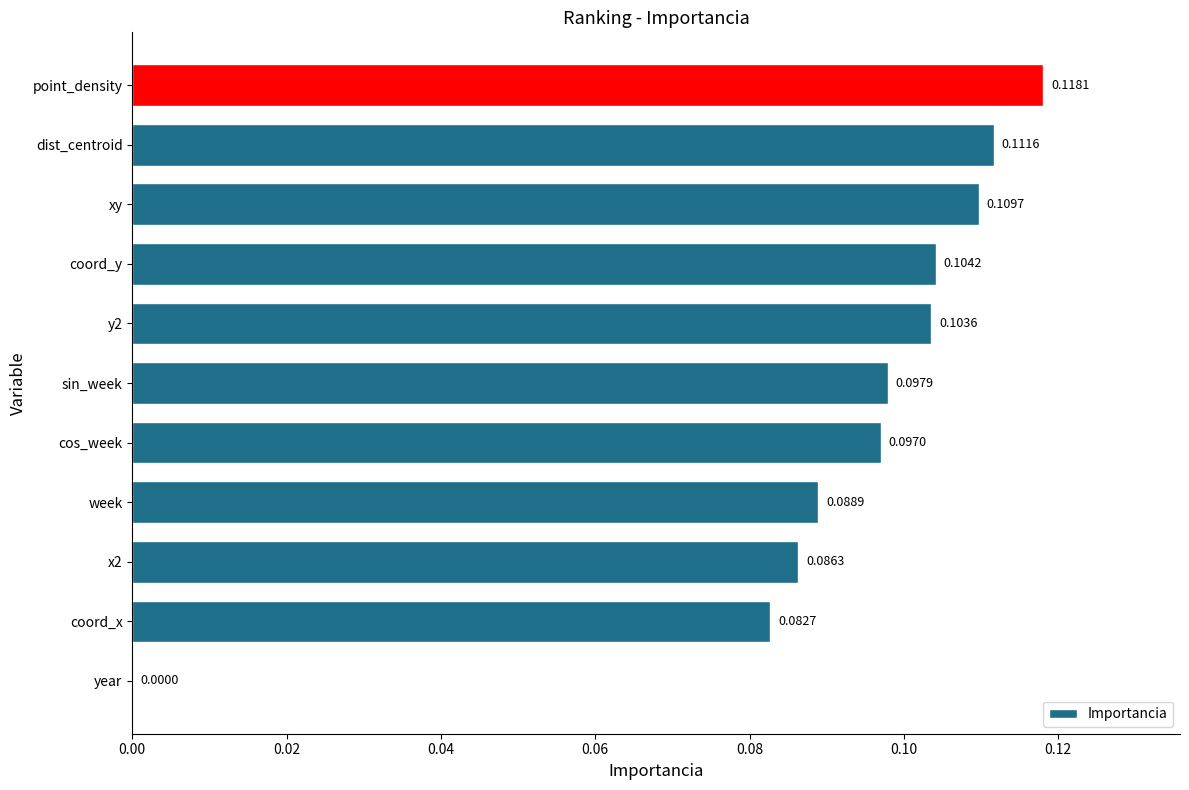

At which category does the chart reach its peak across all series?

point_density